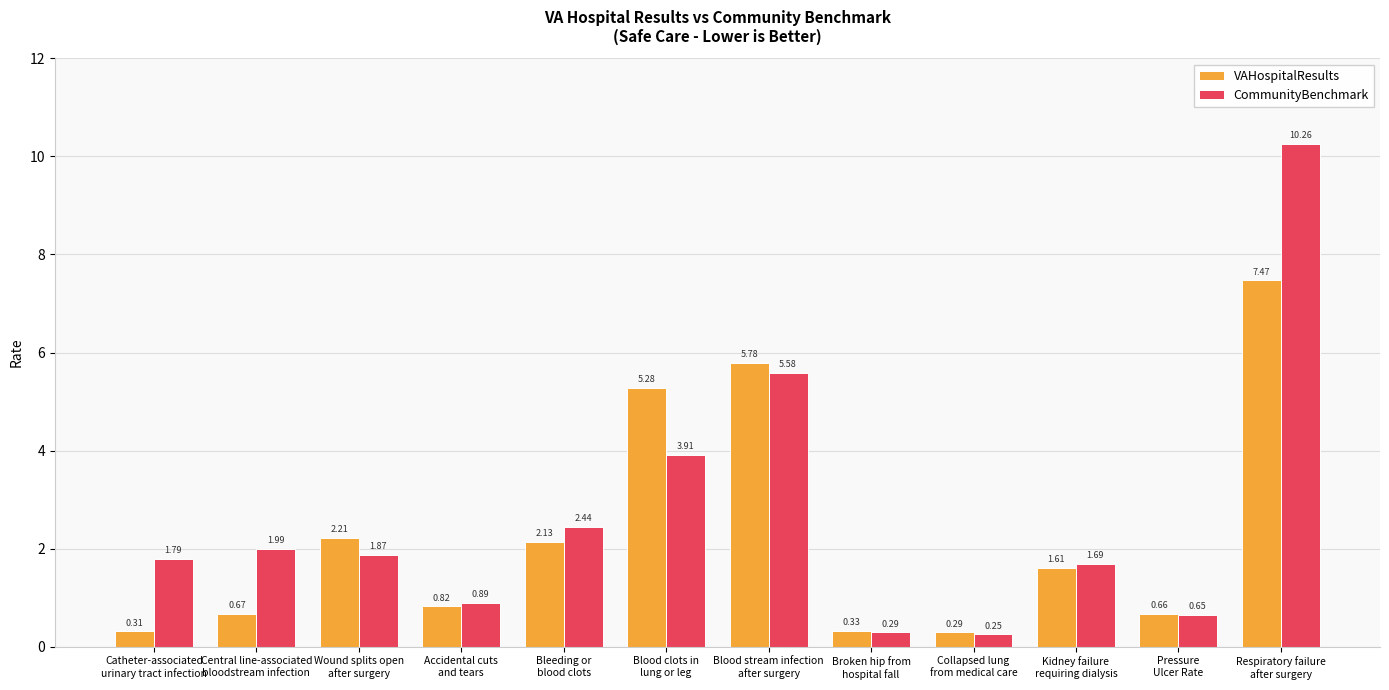

What is the sum of all CommunityBenchmark values?

31.6